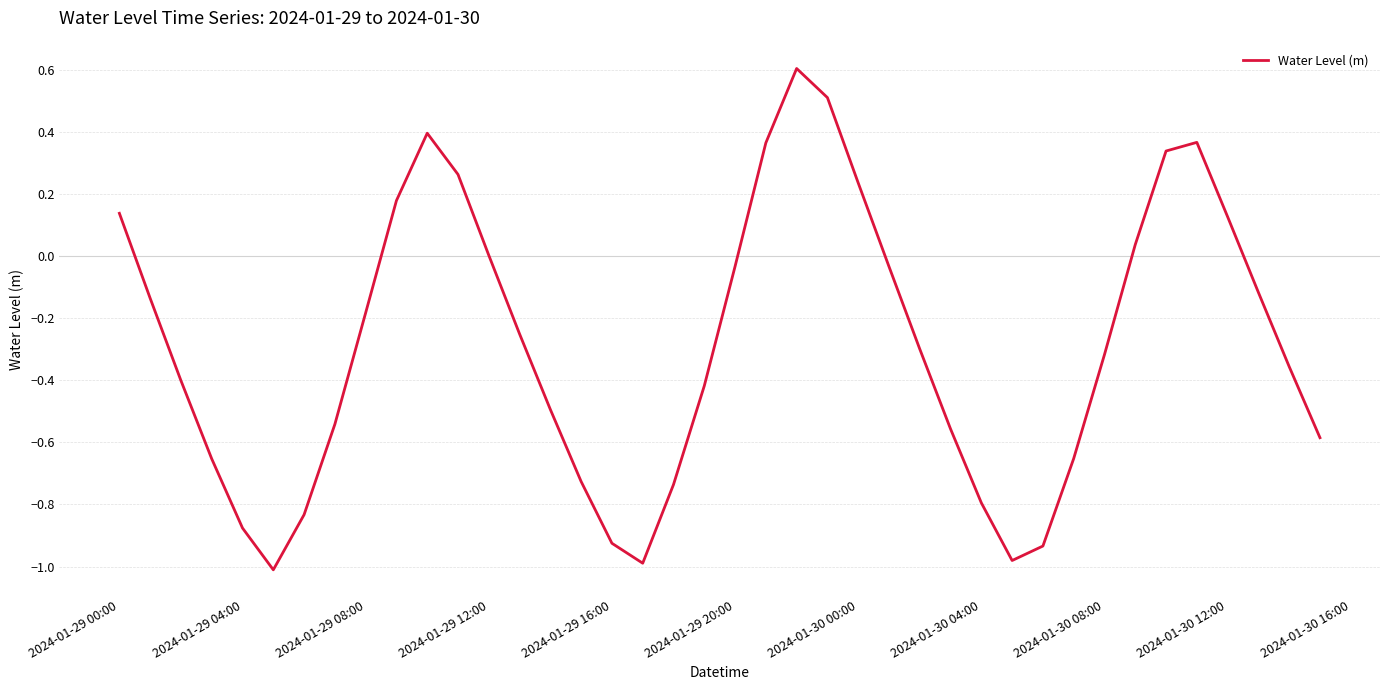

What is the difference between the maximum and minimum values?

1.6